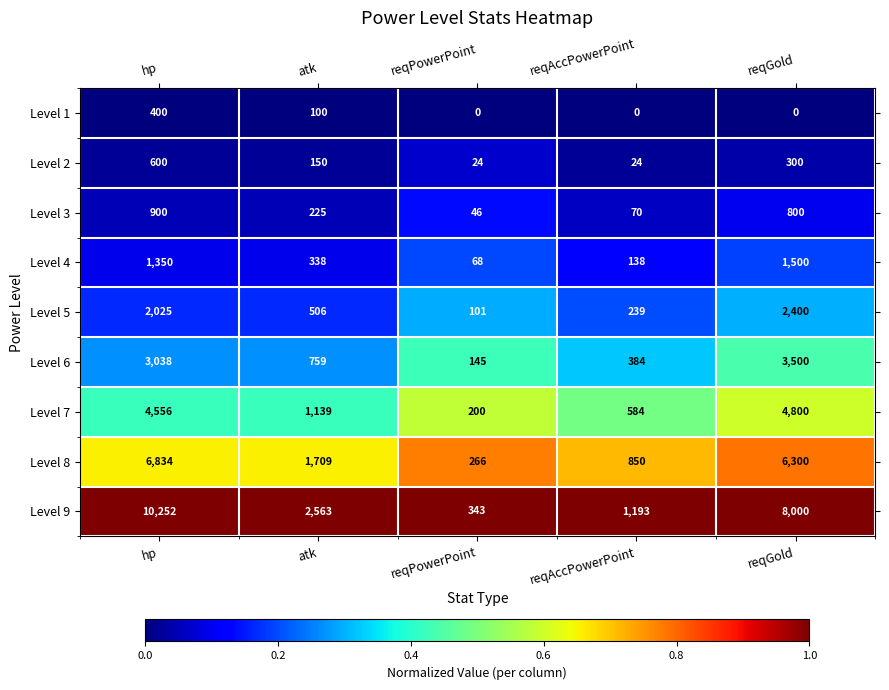

What is the sum of all Level 9 values?

22351